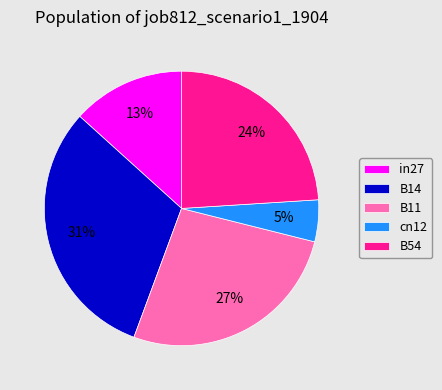

Which has a higher value, cn12 or B54?

B54